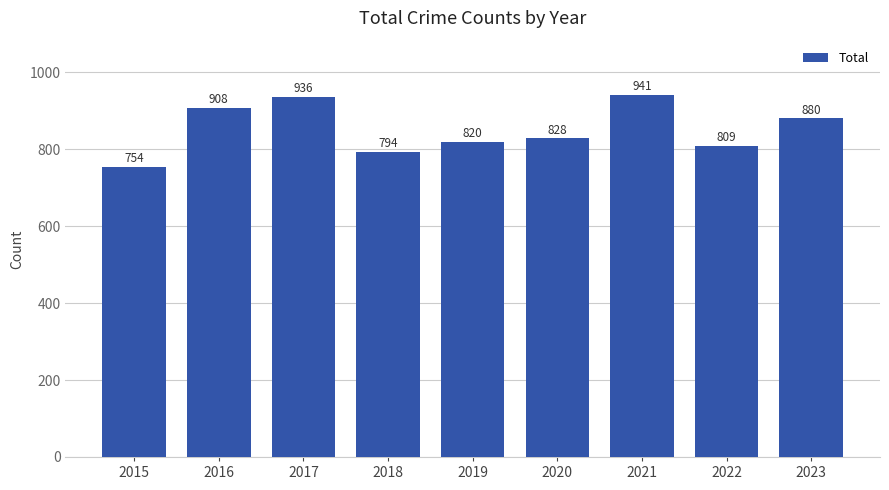

True or false: the data shows 908 at 2016.

True